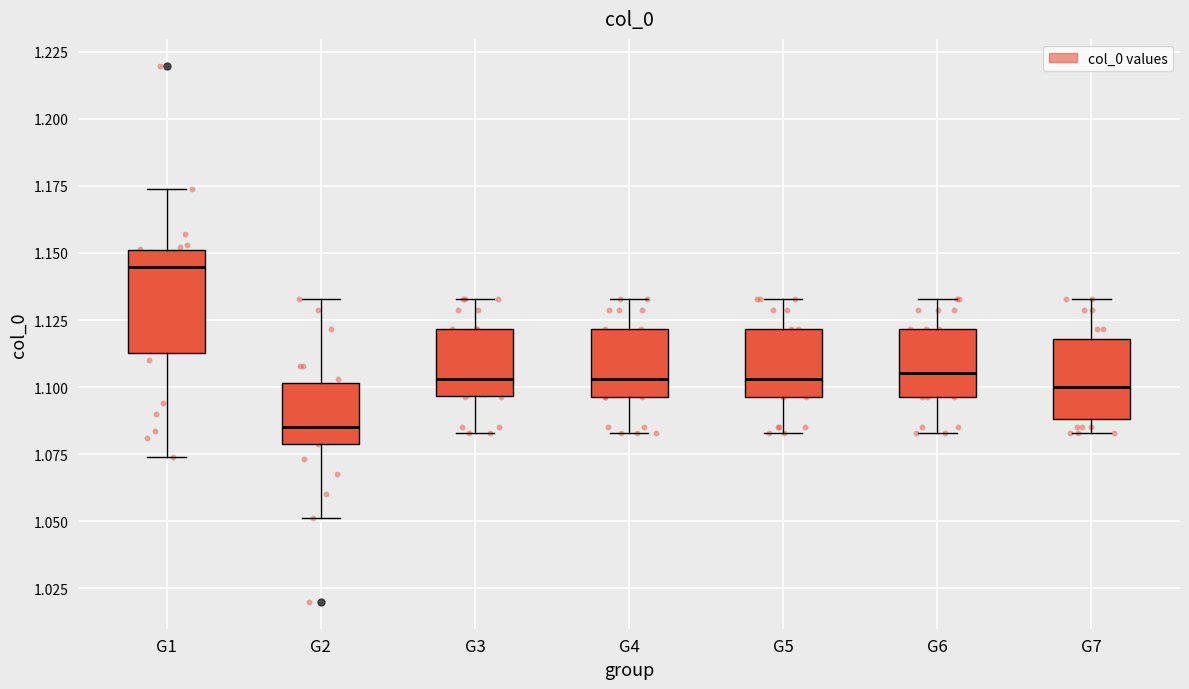

Reading left to right, transcribe this box plot: for each box, give where its median line is, the range the box spans, and where its two whiskers end, as read against the y-axis. The values are not printed on the chart, so give them approximately, as read against the axis.

G1: median 1.145, box 1.115 to 1.150, whiskers 1.075 to 1.175
G2: median 1.085, box 1.080 to 1.100, whiskers 1.050 to 1.135
G3: median 1.105, box 1.095 to 1.120, whiskers 1.085 to 1.135
G4: median 1.105, box 1.095 to 1.120, whiskers 1.085 to 1.135
G5: median 1.105, box 1.095 to 1.120, whiskers 1.085 to 1.135
G6: median 1.105, box 1.095 to 1.120, whiskers 1.085 to 1.135
G7: median 1.100, box 1.090 to 1.120, whiskers 1.085 to 1.135